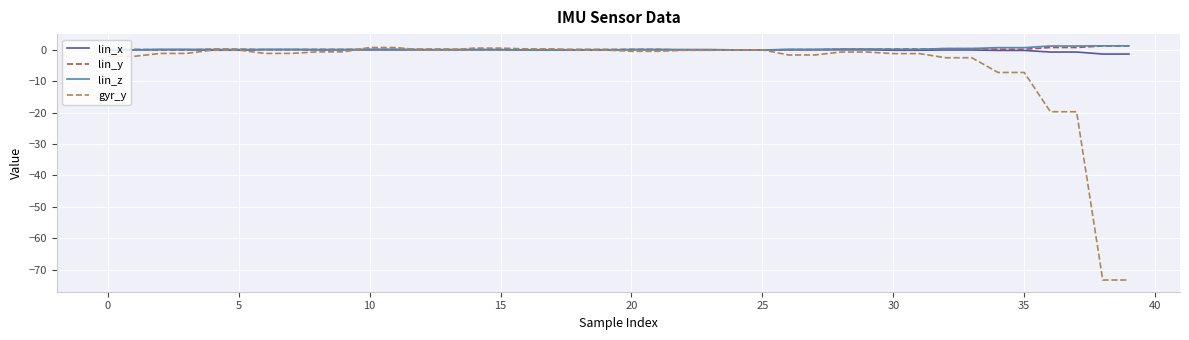

What is the smallest value displayed?

-73.3